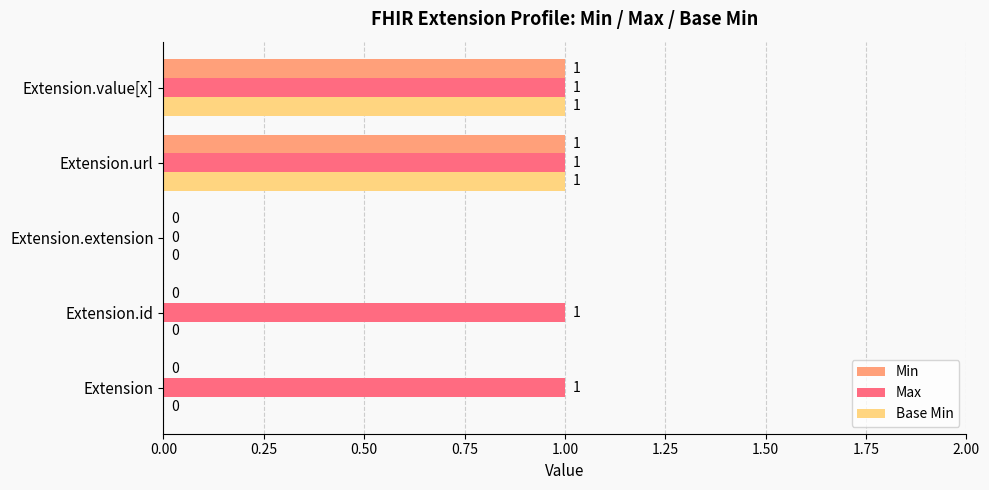

The Min series shows 1 at Extension.id. True or false?

False